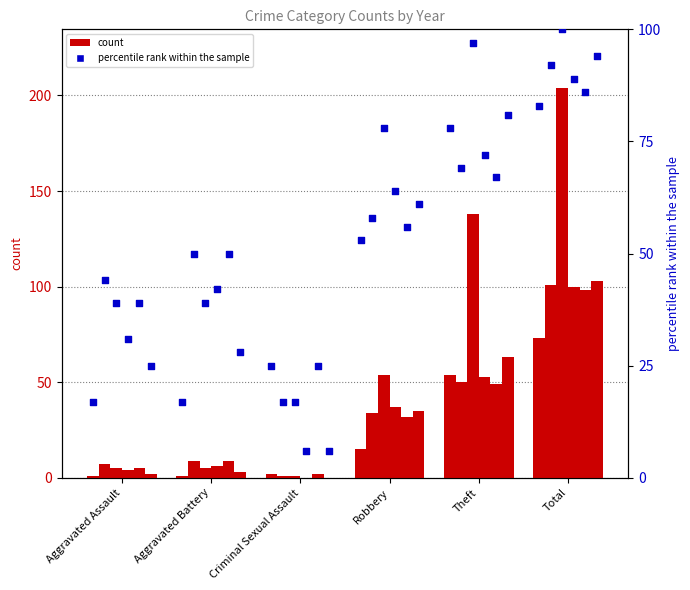

What is the ratio of the value at Theft to the value at Aggravated Assault?

4.6